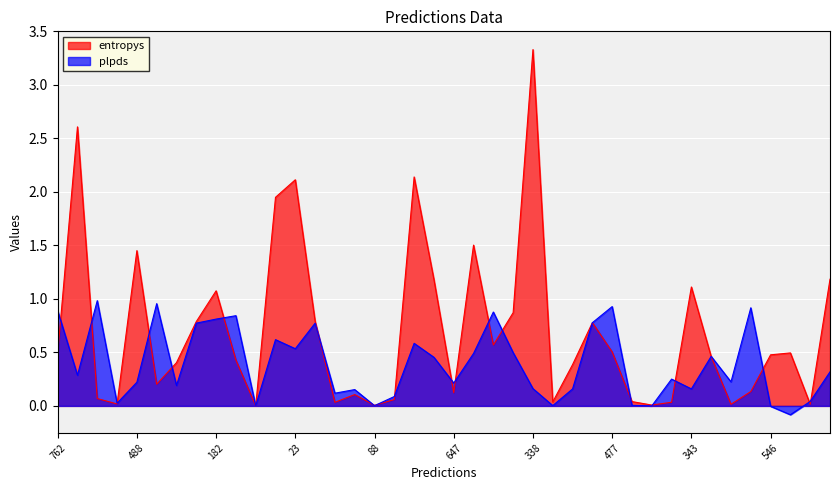

Is the value of plpds at 937 greater than the value of entropys at 468?

Yes